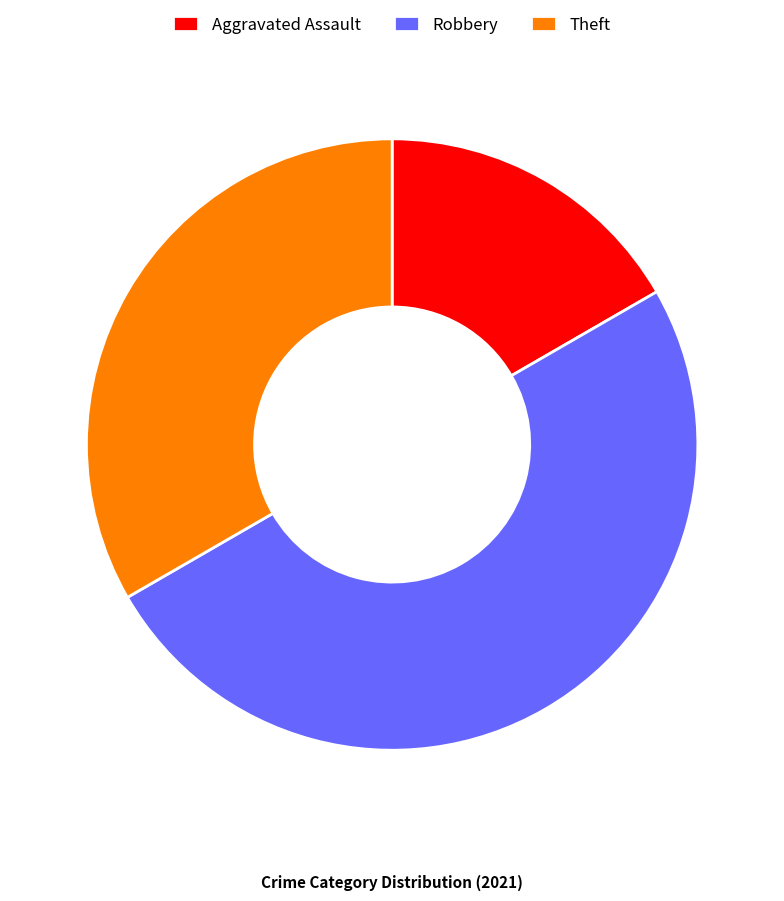

Between Theft and Aggravated Assault, which is larger?

Theft